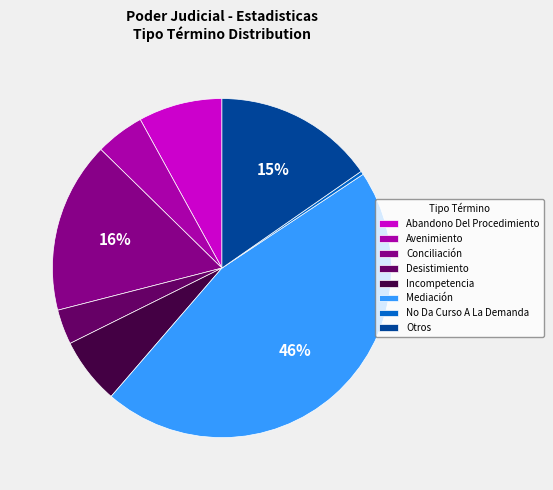

What percentage is the Avenimiento slice, to the nearest percent?

5%